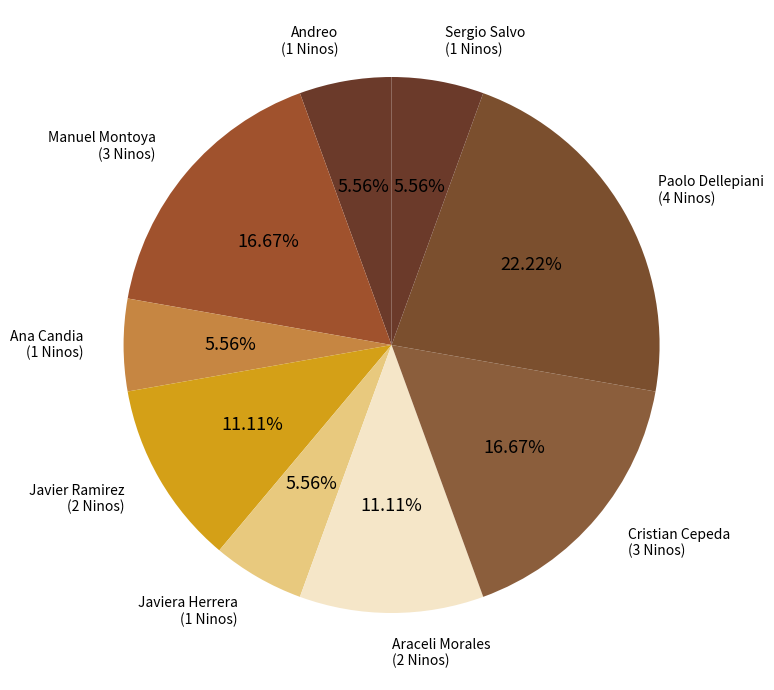

How many slices are in this pie chart?

9